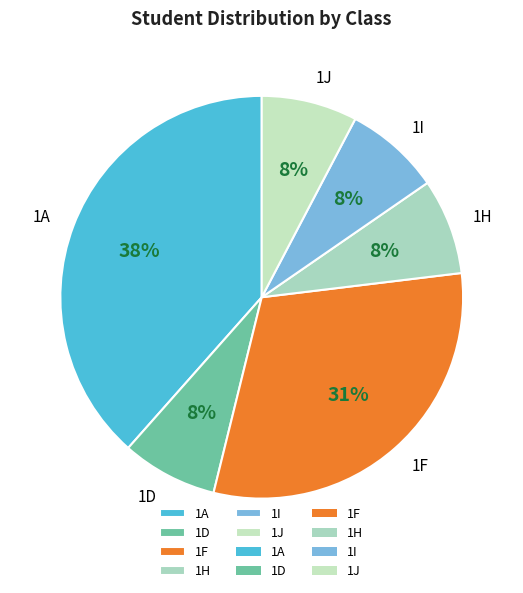

Which category has the biggest portion of the pie?

1A